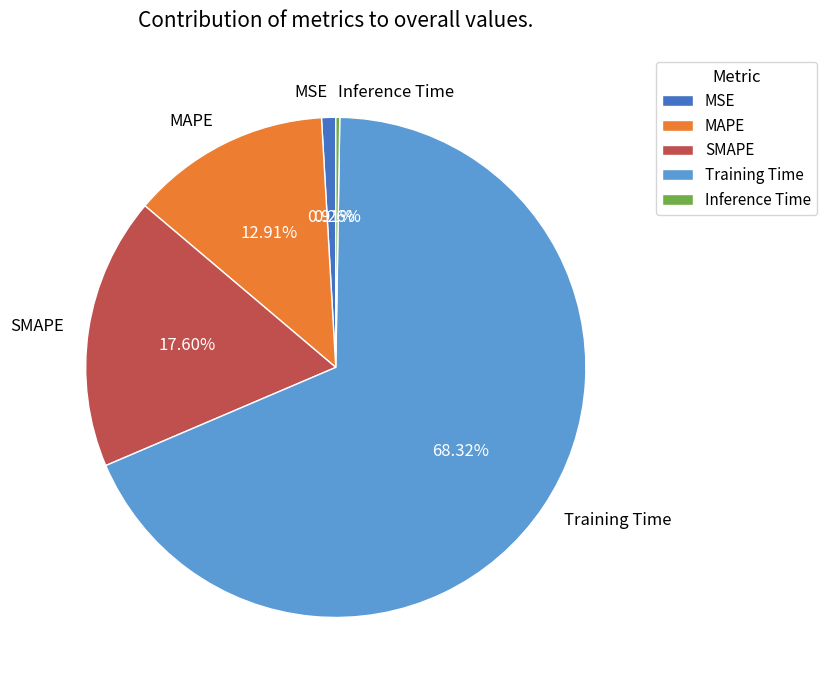

Is there a majority slice in this chart?

Yes